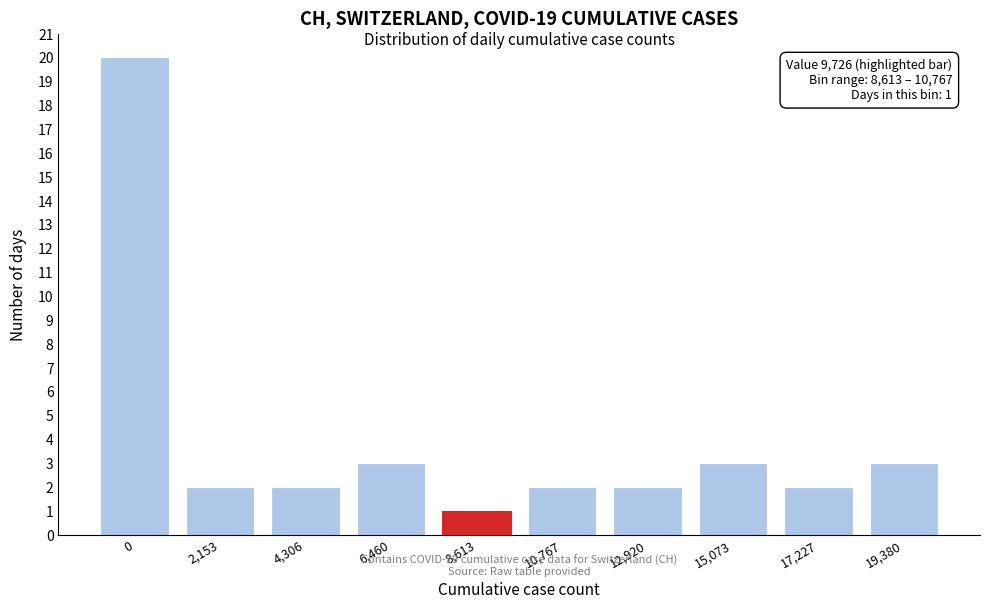

Reading left to right, transcribe all the data shown in this chart.

0=20	2,153=2	4,306=2	6,460=3	8,613=1	10,767=2	12,920=2	15,073=3	17,227=2	19,380=3